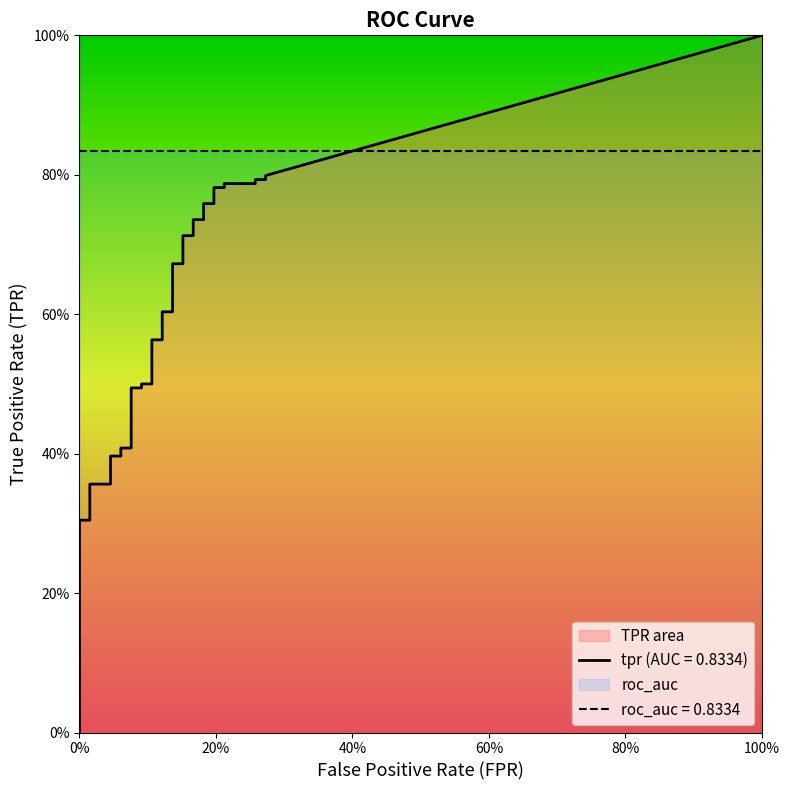

At which category is the sum across all series the highest?

39